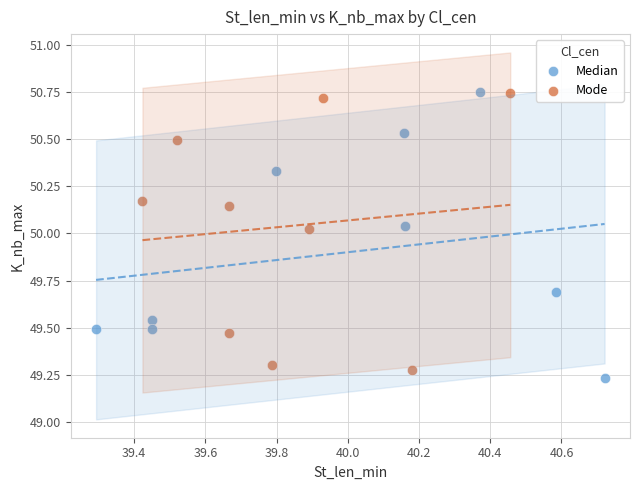

Which series has the widest spread of Y values?

Median